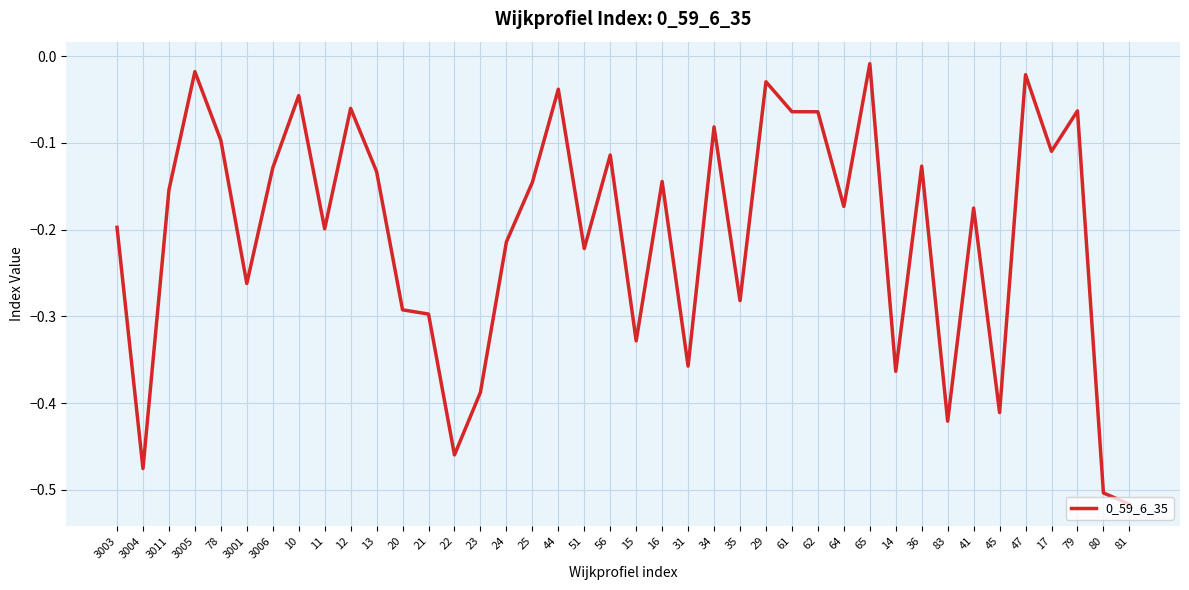

What is the difference between the values at 62 and 11?

0.1